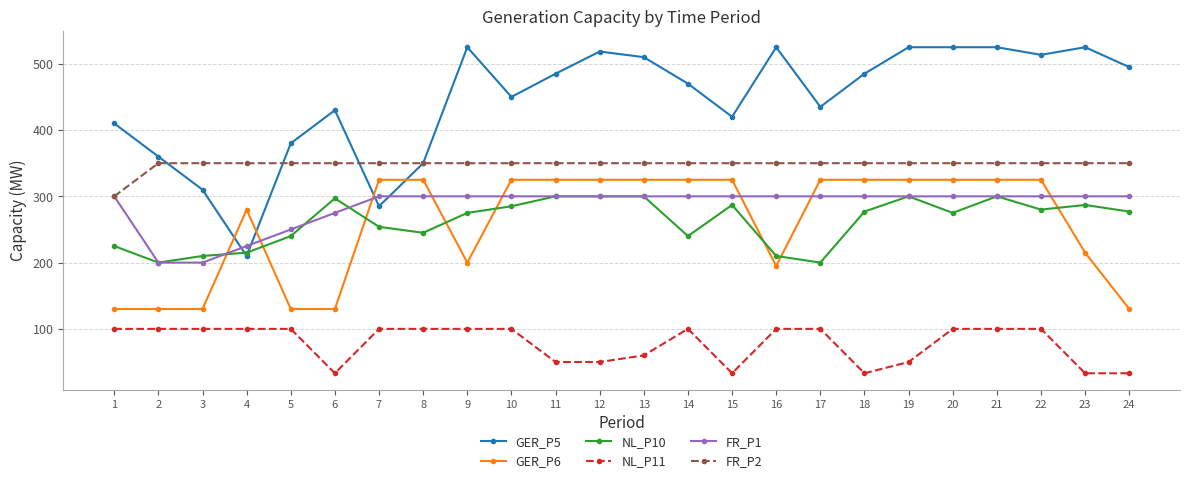

How many times do GER_P5 and GER_P6 cross each other?

4